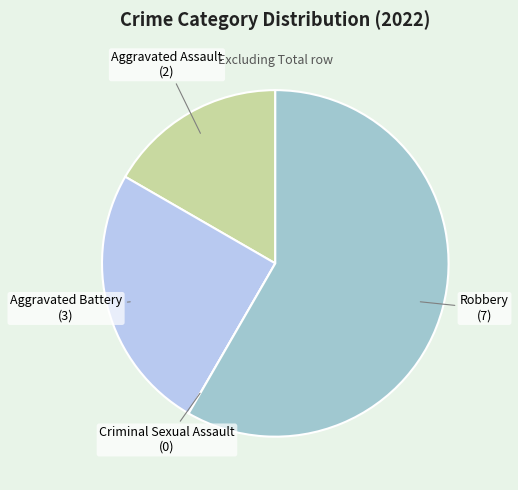

Does Robbery represent more than half of the total?

Yes